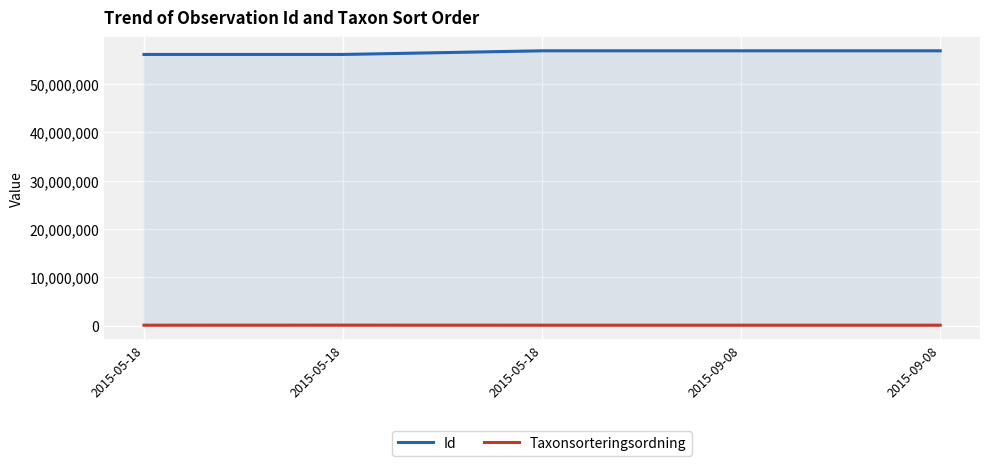

True or false: Id and Taxonsorteringsordning cross at least once.

False